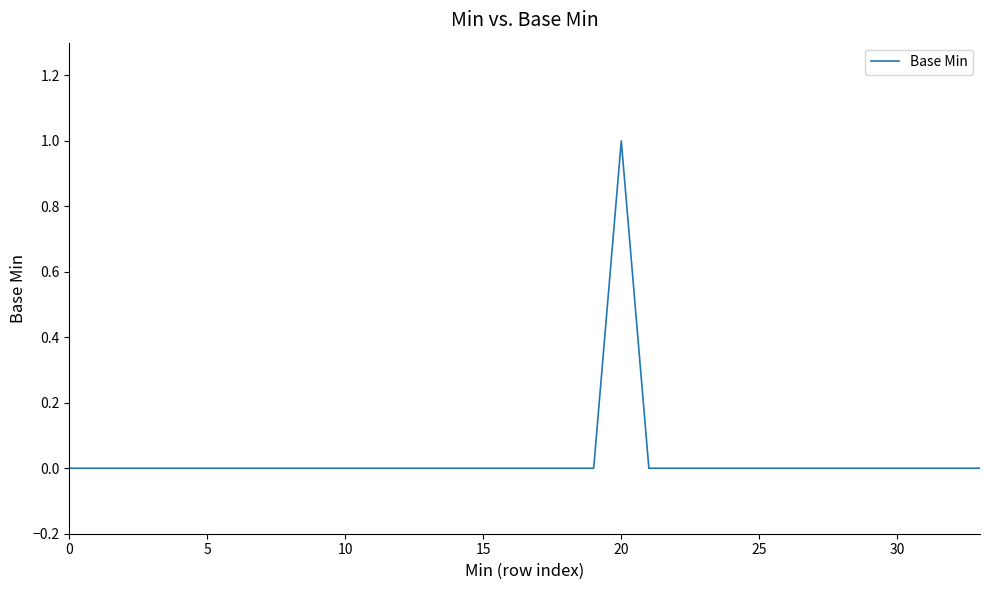

What is the sum of all values?

1